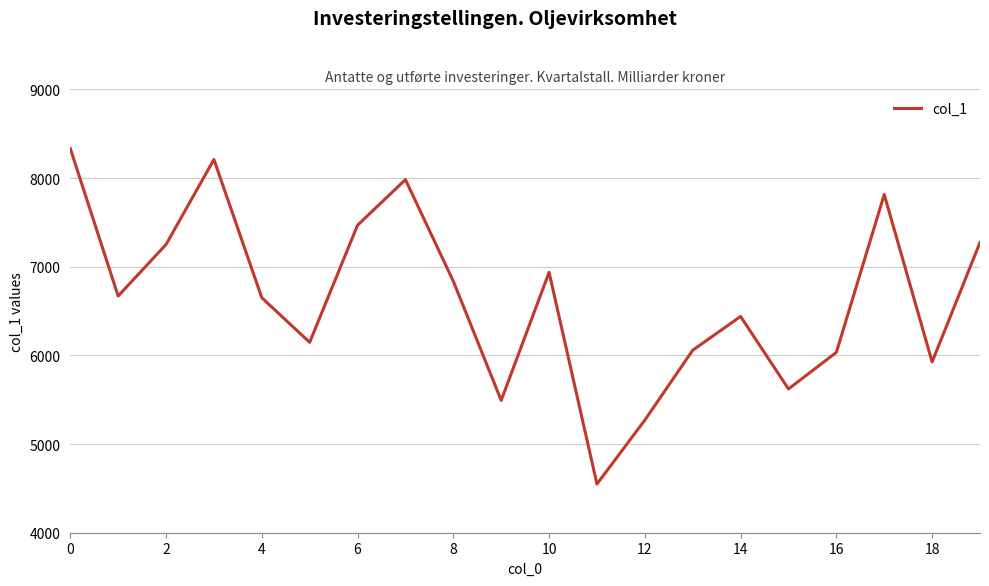

What is the minimum value shown in the chart?

4549